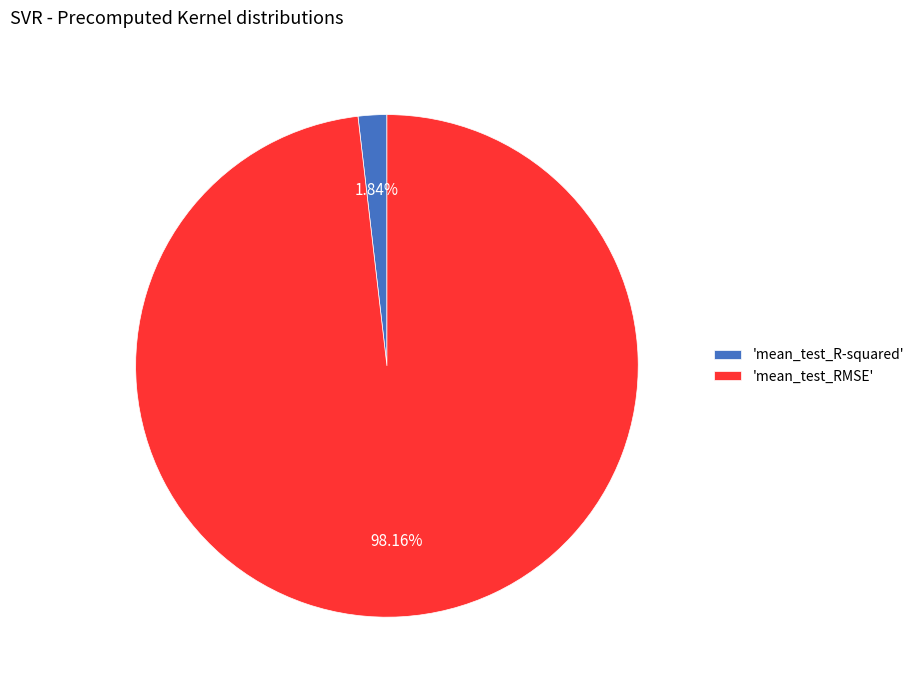

To the nearest percent, what is the average slice percentage?

50%